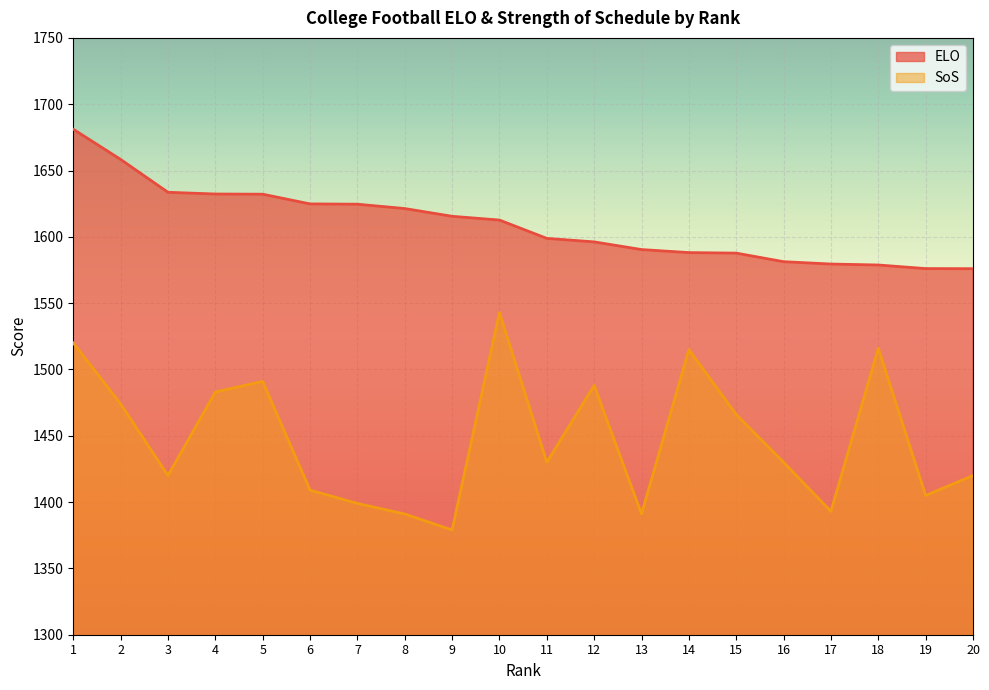

How many lines are shown in the chart?

2